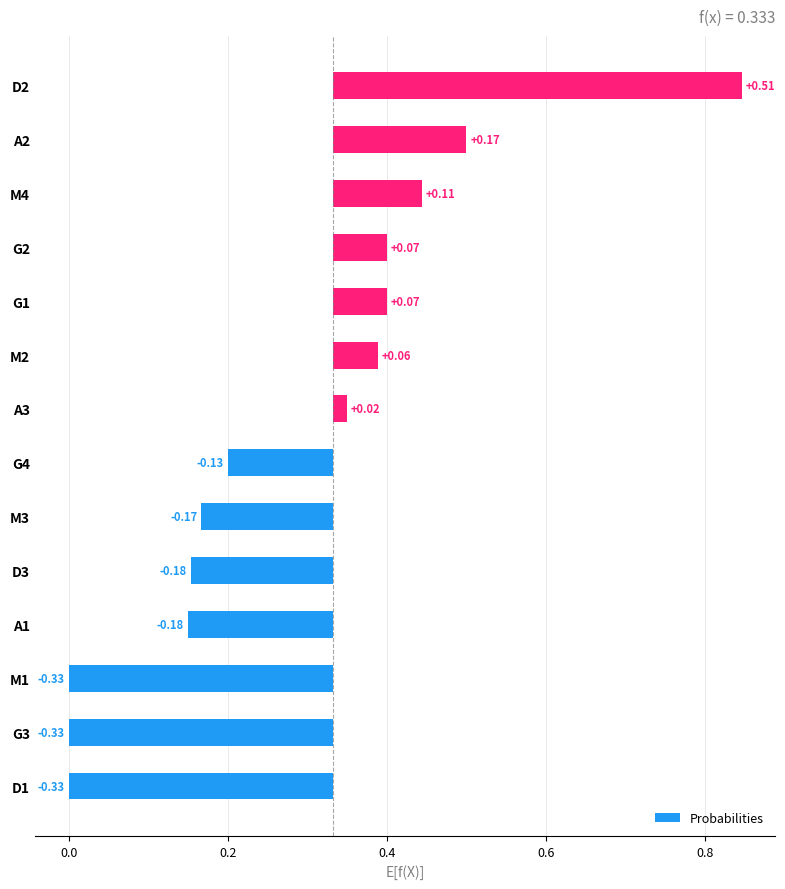

How many positive values are there?

7